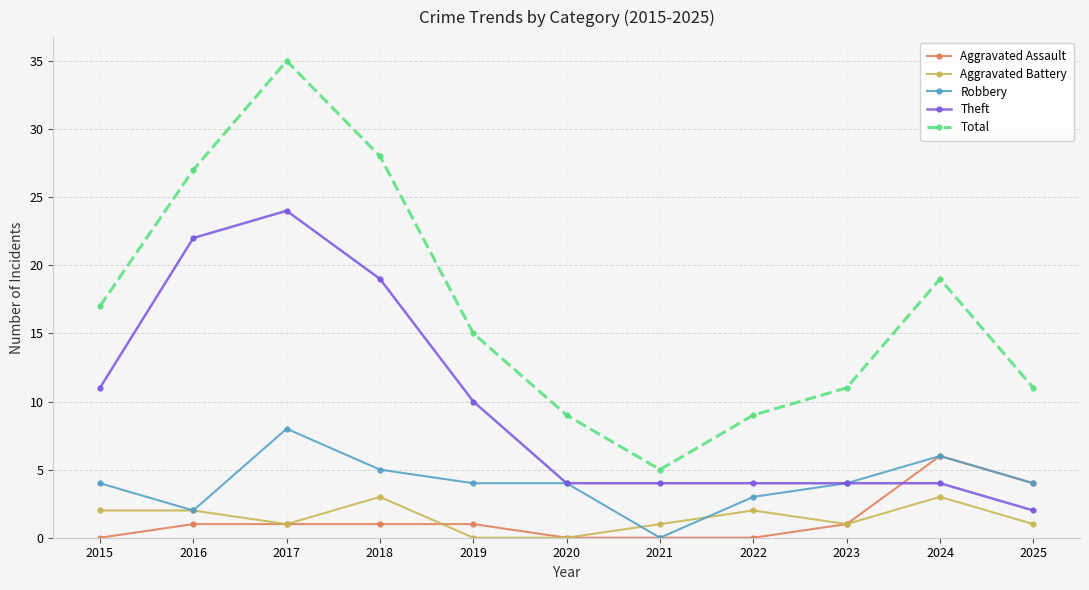

Which label corresponds to the largest value in the chart?

2017